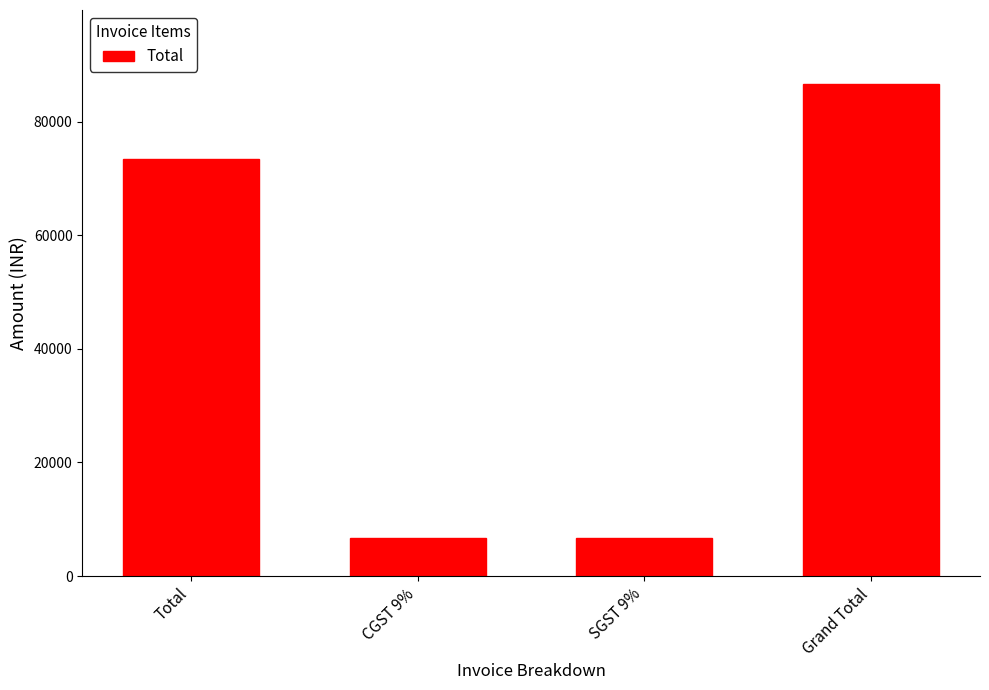

What is the label of the 4th bar from the right?

Total